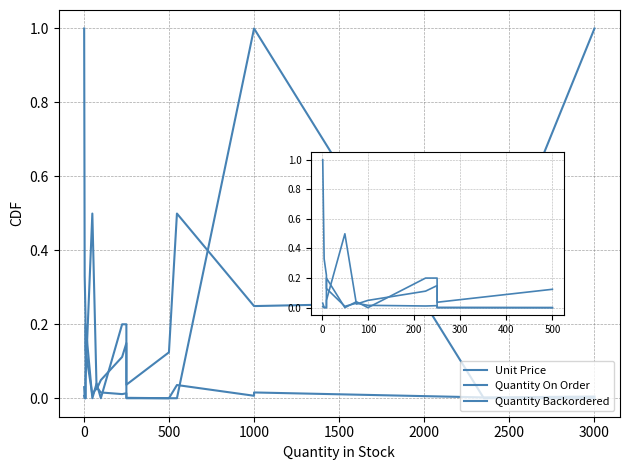

Reading right to left, transcribe all the data shown in this chart.

Unit Price: 0.0	0.0	0.0	0.0	0.0	0.0	0.0	0.0	0.0	0.0	0.0	0.0	0.1	0.2	0.3	1.0
Quantity On Order: 1.0	0.3	0.2	0.2	0.5	0.1	0.0	0.1	0.1	0.0	0.0	0.5	0.0	0.0	0.0	0.0
Quantity Backordered: 0.0	0.0	1.0	1.0	0.0	0.0	0.0	0.2	0.2	0.0	0.0	0.0	0.2	0.0	0.0	0.0